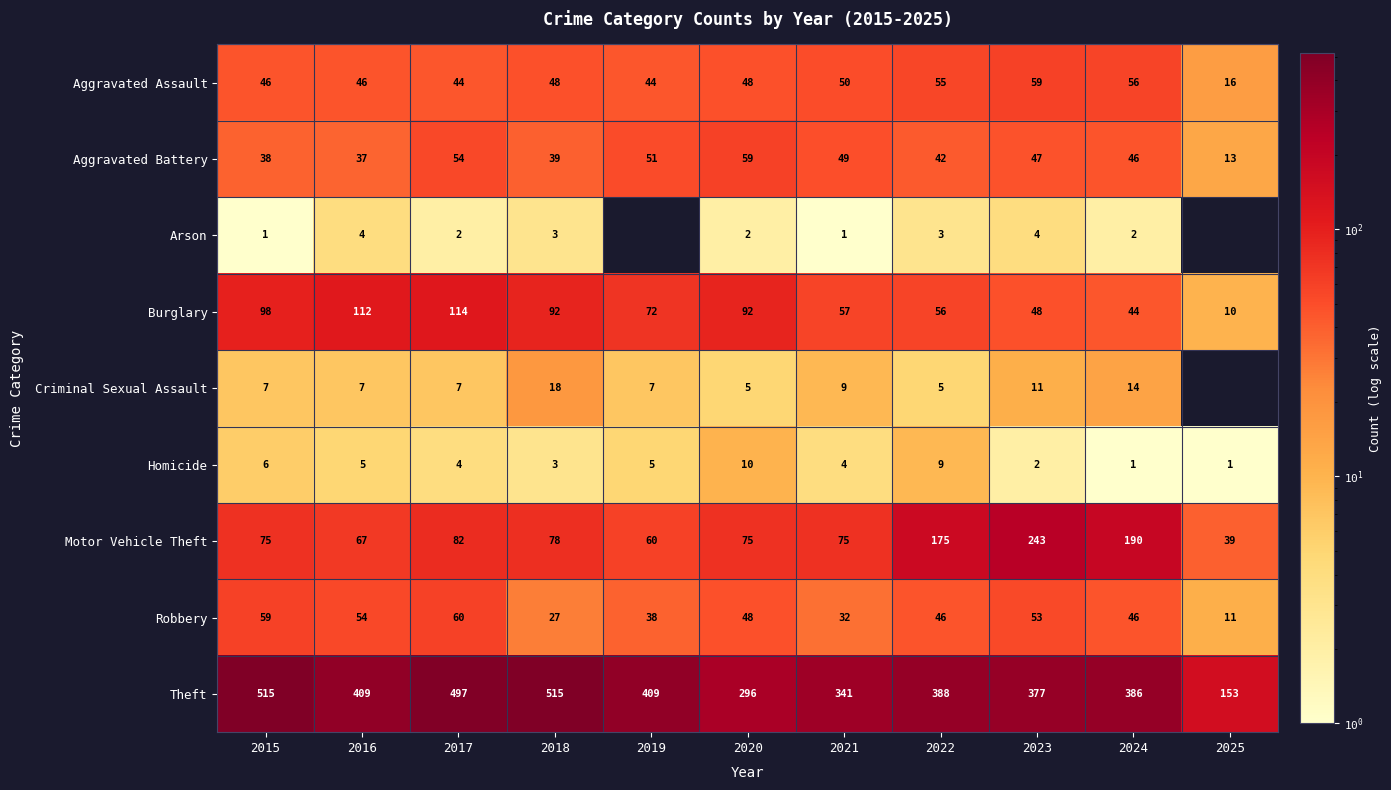

What is the sum of all Burglary values?

795